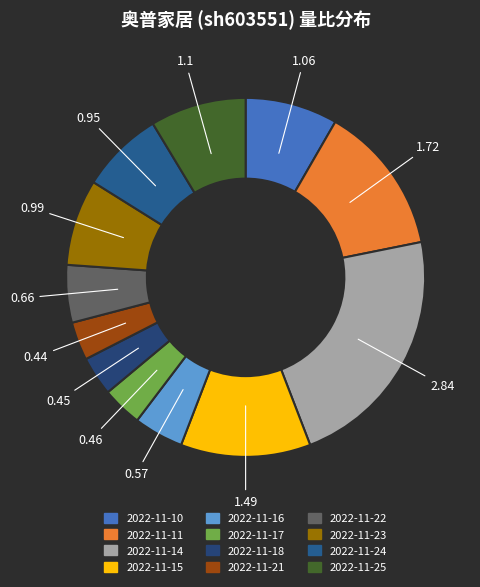

Count the number of slices in the pie.

12